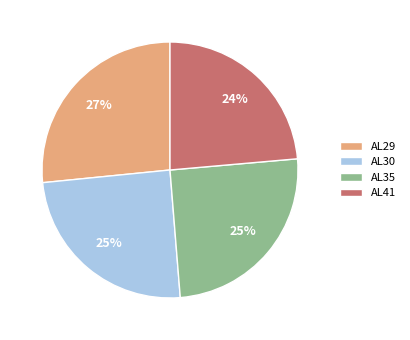

Approximately how many times larger is the value at AL29 compared to AL30?

1.1